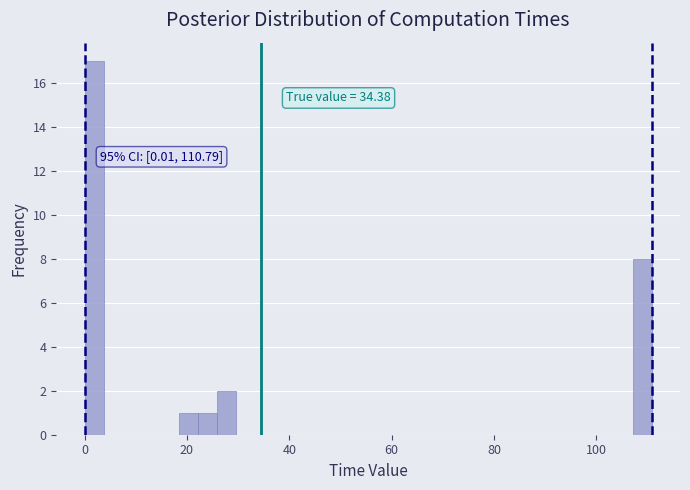

Read against the x-axis, roughly where is the centre of the tallest bar?

2